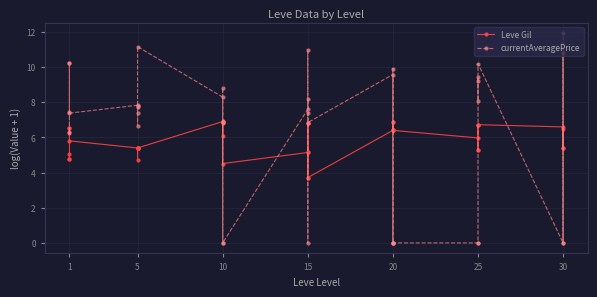

What is the value of the currentAveragePrice point at the 3rd from the left?

10.2